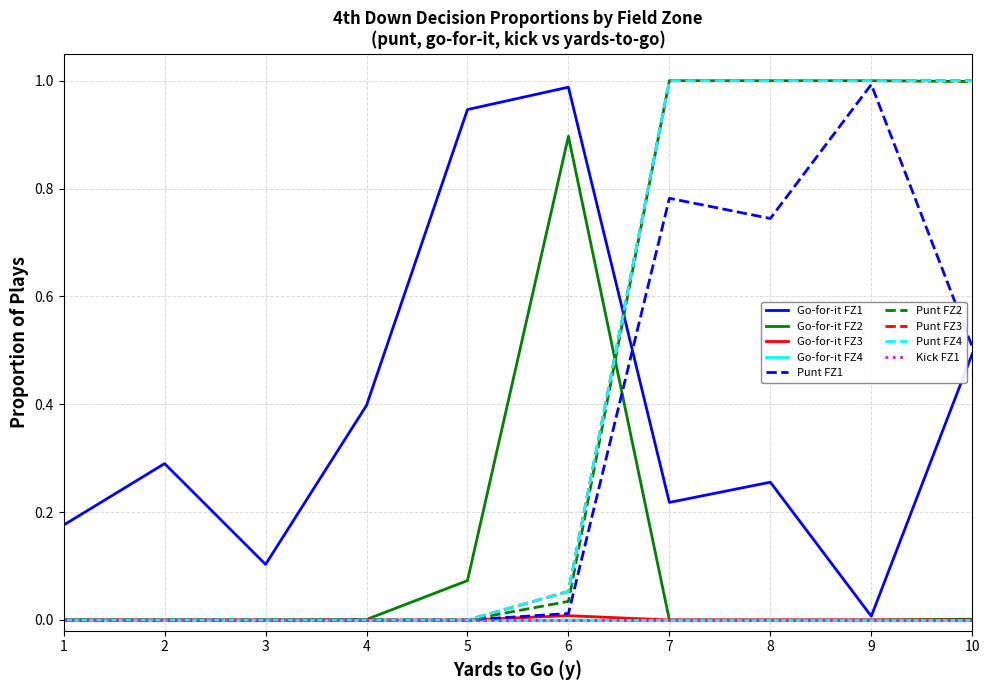

Is this an area chart (filled region under the line)?

No